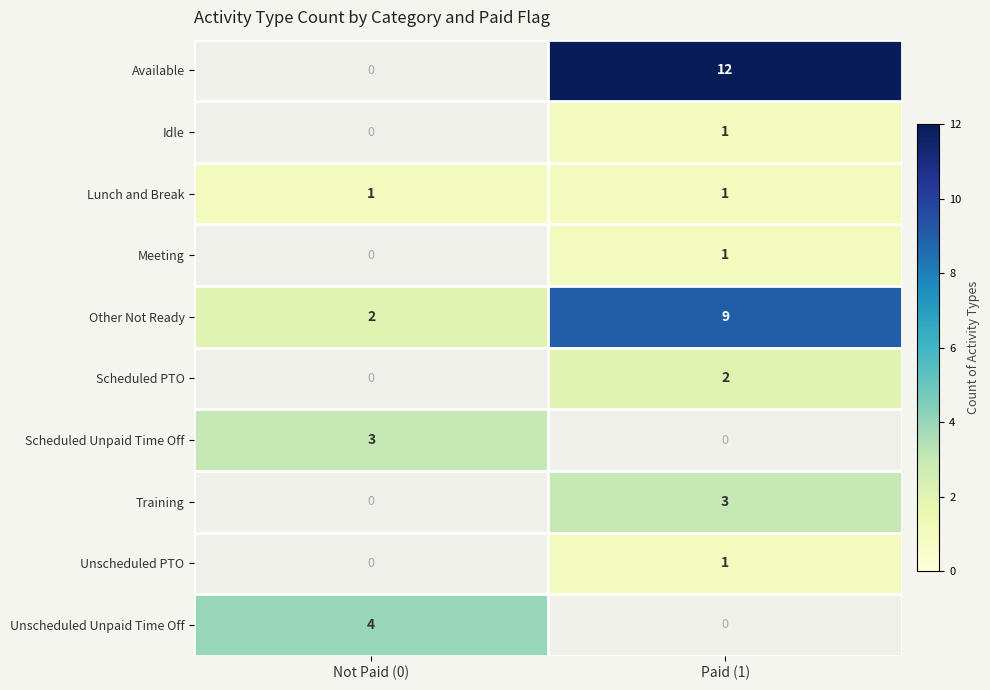

Is the value of Meeting at Paid (1) greater than the value of Other Not Ready at Paid (1)?

No